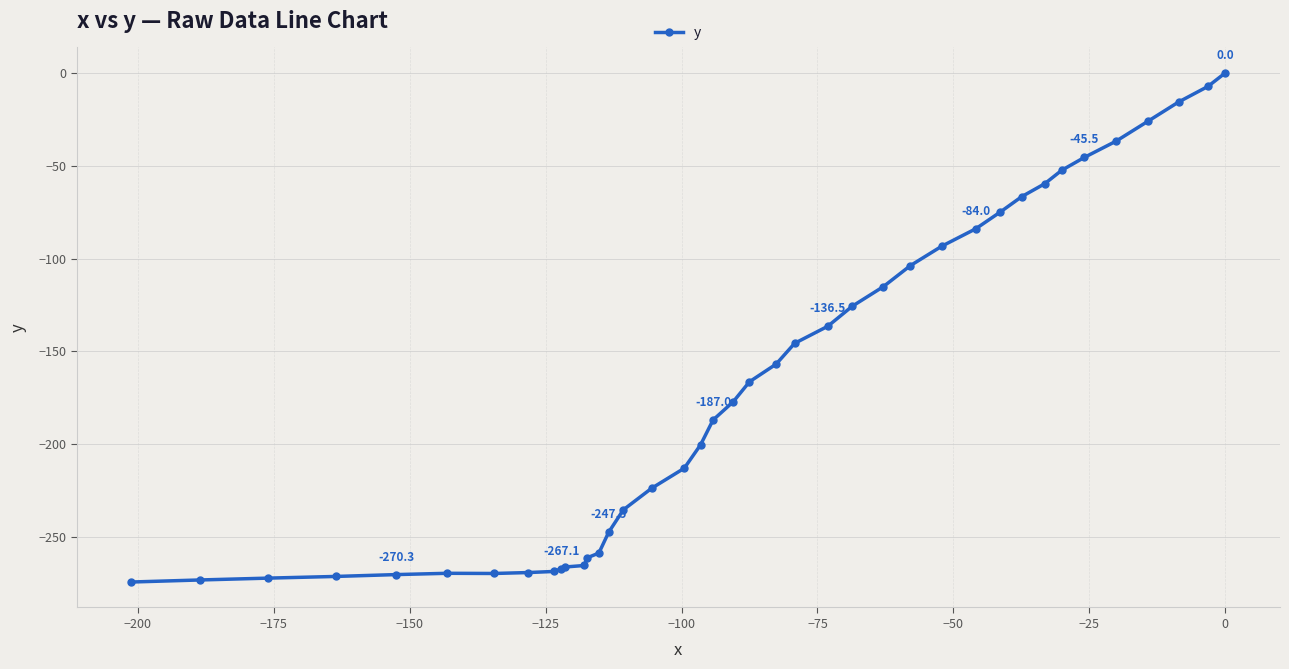

How many lines are shown in the chart?

1